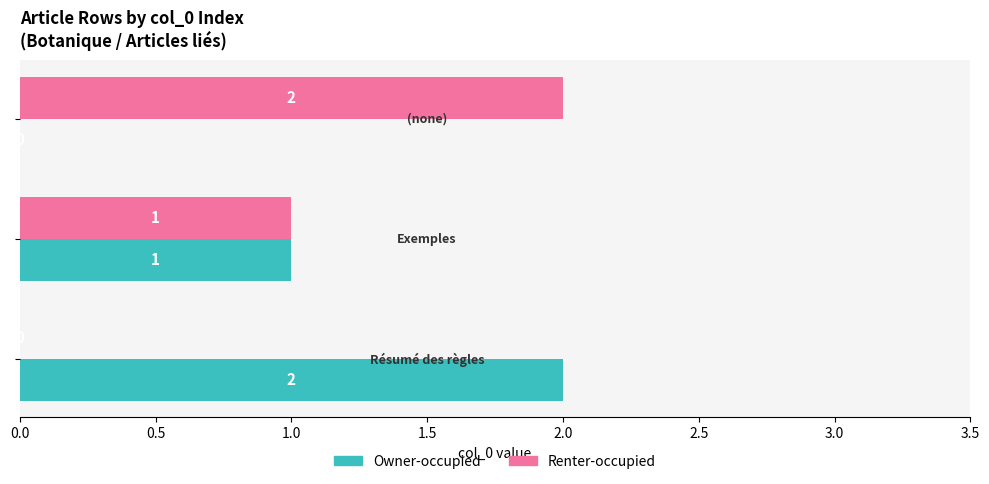

What is the value of the Renter-occupied bar at the 2nd from the left?

1